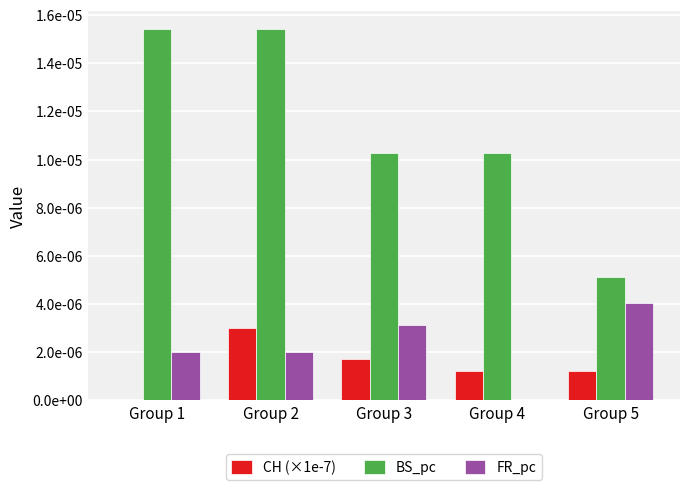

Are the bars horizontal?

No